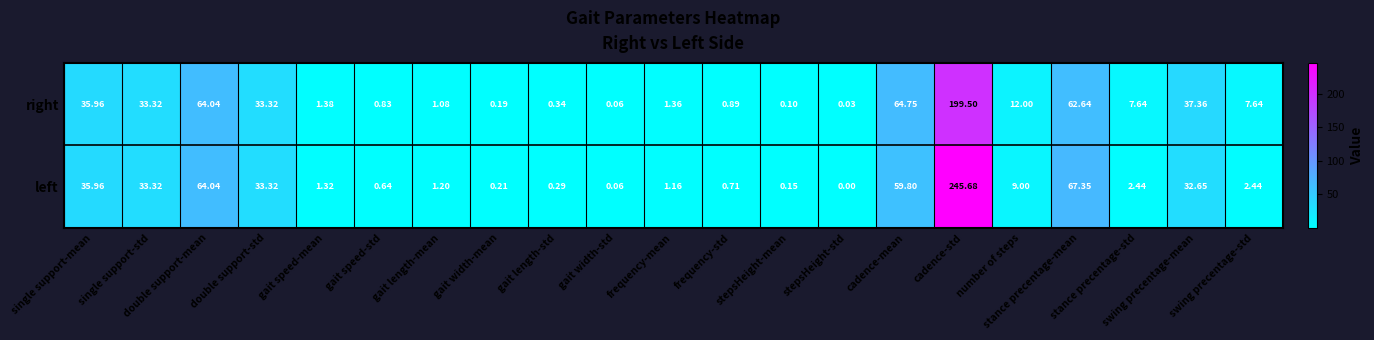

List the series in order of their peak value, highest first.

left, right